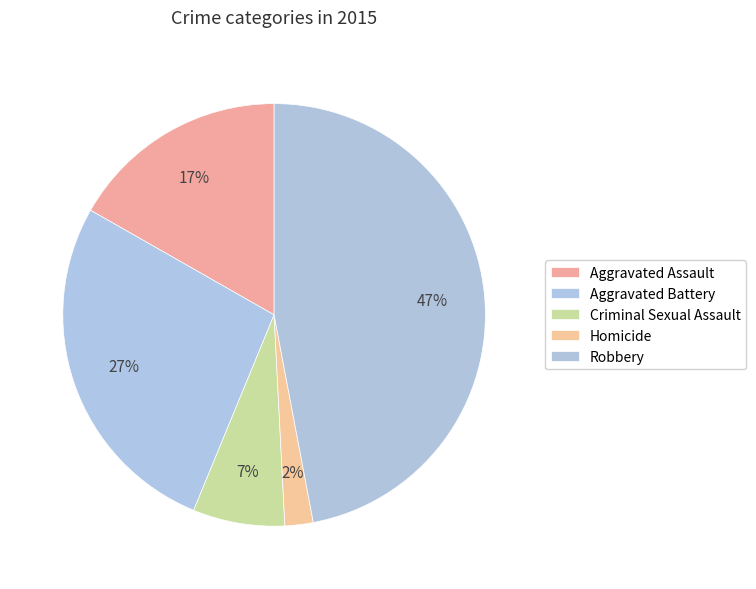

Which category has the biggest portion of the pie?

Robbery